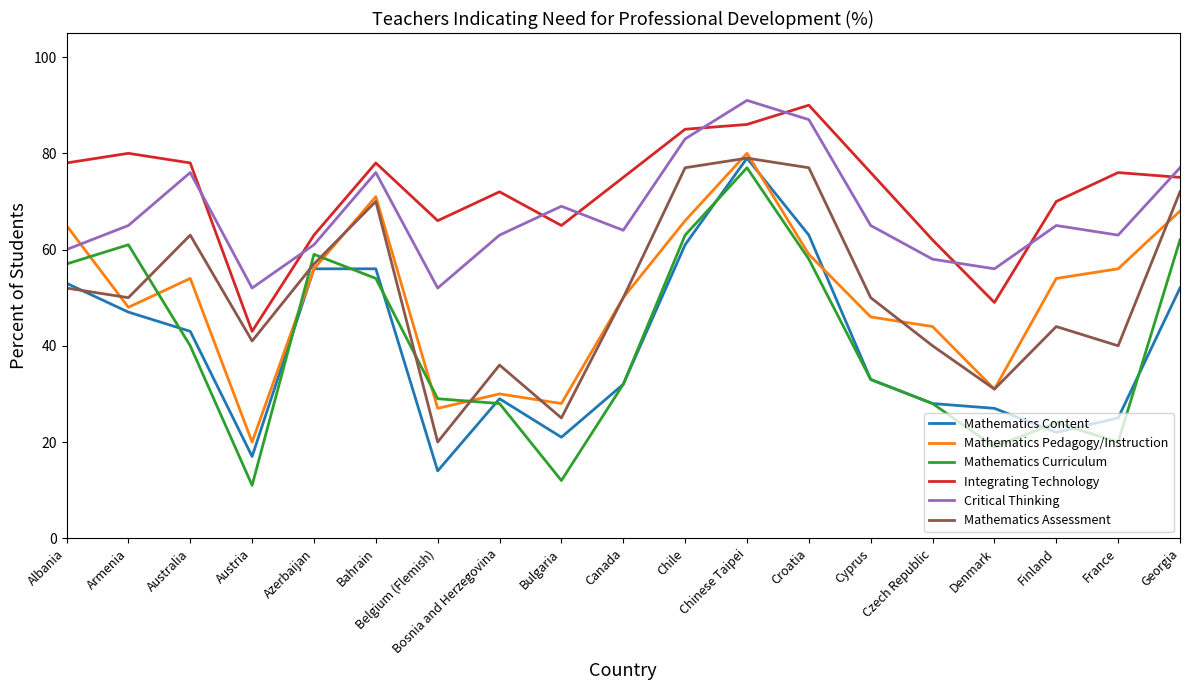

True or false: Mathematics Content and Integrating Technology cross at least once.

False